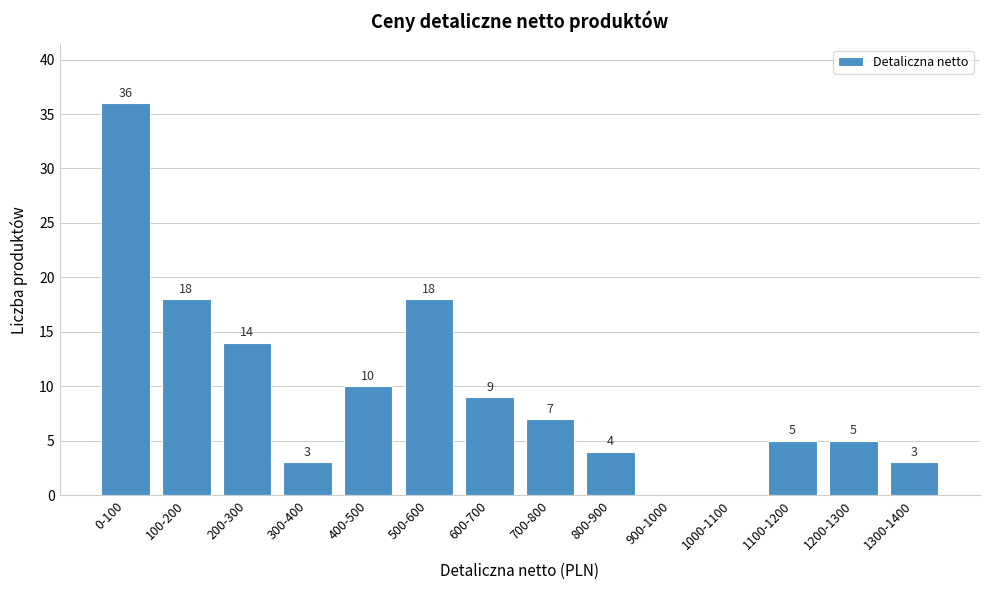

Reading left to right, what are all the values shown in this chart?

0-100=36	100-200=18	200-300=14	300-400=3	400-500=10	500-600=18	600-700=9	700-800=7	800-900=4	900-1000=0	1000-1100=0	1100-1200=5	1200-1300=5	1300-1400=3